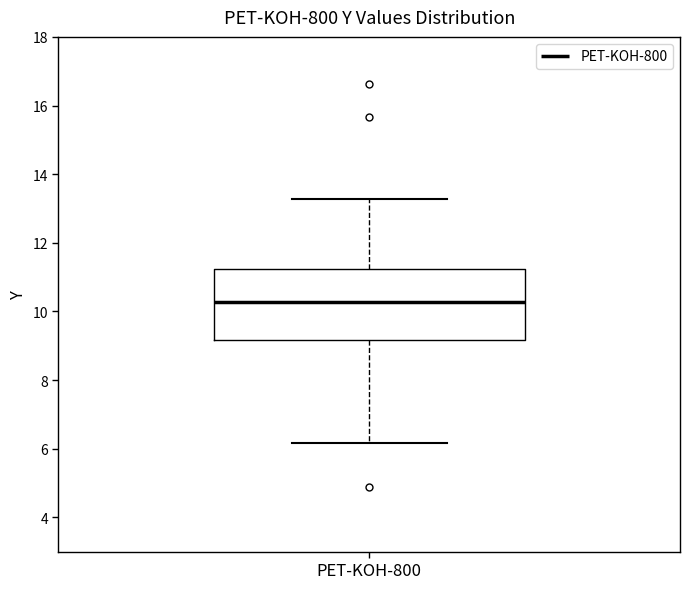

Transcribe this box plot: give where the median line is, the range the box spans, and where the two whiskers end, as read against the y-axis. The values are not printed on the chart, so give them approximately, as read against the axis.

median 10.2, box 9.2 to 11.2, whiskers 6.2 to 13.2